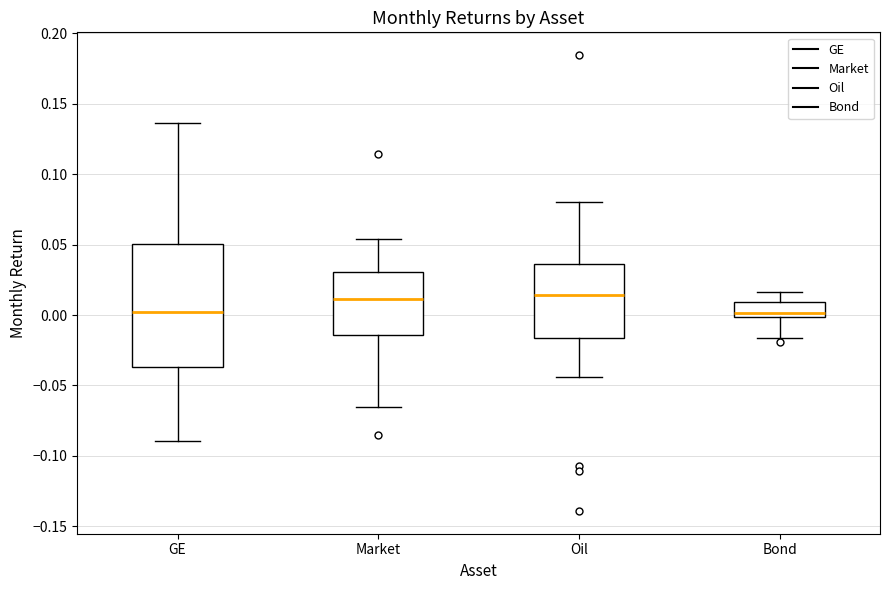

Reading left to right, transcribe this box plot: for each box, give where its median line is, the range the box spans, and where its two whiskers end, as read against the y-axis. The values are not printed on the chart, so give them approximately, as read against the axis.

GE: median 0.000, box -0.035 to 0.050, whiskers -0.090 to 0.135
Market: median 0.010, box -0.015 to 0.030, whiskers -0.065 to 0.055
Oil: median 0.015, box -0.015 to 0.035, whiskers -0.045 to 0.080
Bond: median 0.000 (just above the box's lower edge), box 0.000 to 0.010, whiskers -0.015 to 0.015